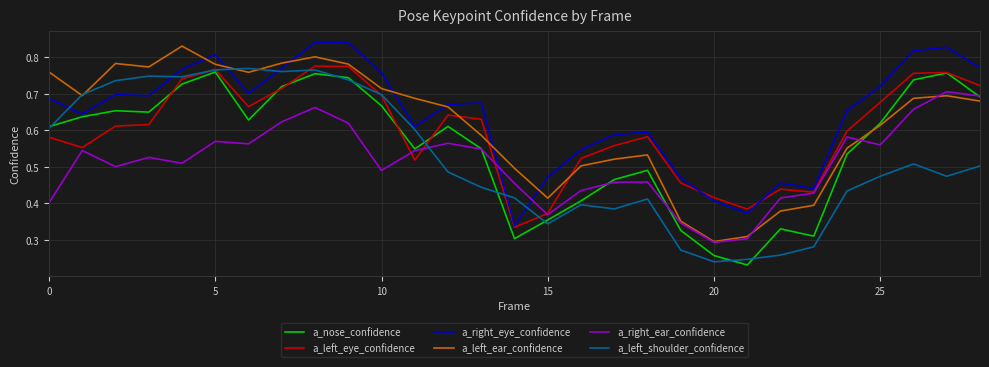

Rank the series by their maximum value, from highest to lowest.

a_right_eye_confidence, a_left_ear_confidence, a_left_eye_confidence, a_left_shoulder_confidence, a_nose_confidence, a_right_ear_confidence